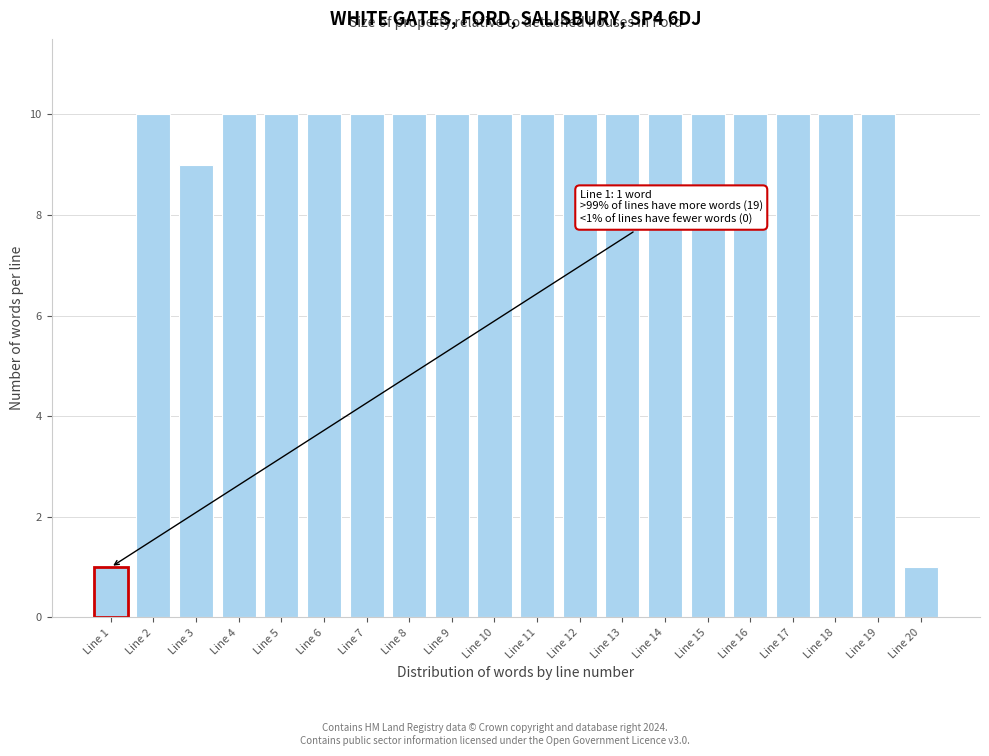

Reading left to right, list all the values displayed in this chart.

Line 1=1	Line 2=10	Line 3=9	Line 4=10	Line 5=10	Line 6=10	Line 7=10	Line 8=10	Line 9=10	Line 10=10	Line 11=10	Line 12=10	Line 13=10	Line 14=10	Line 15=10	Line 16=10	Line 17=10	Line 18=10	Line 19=10	Line 20=1